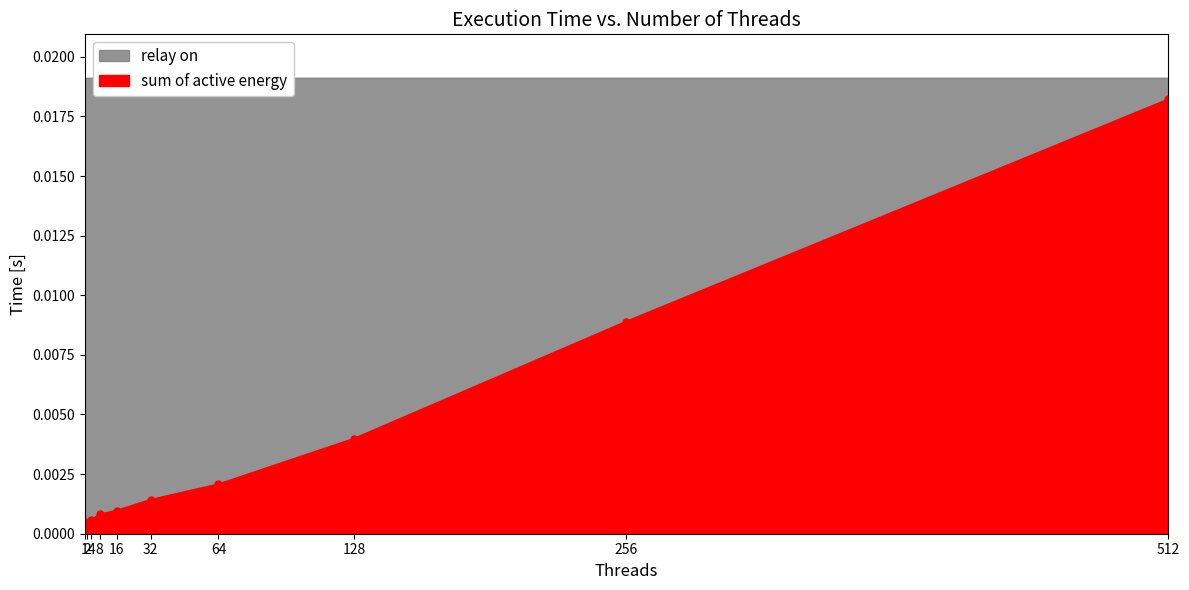

Where is the first local minimum?

2